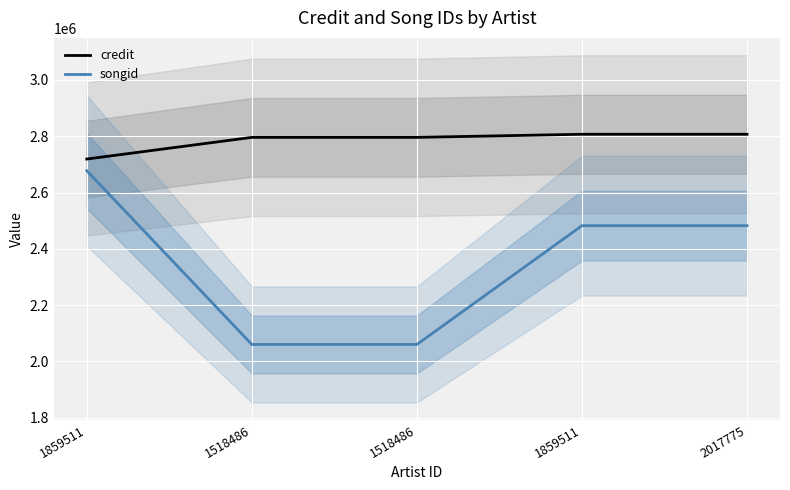

The credit series shows 3918730 at 1518486. True or false?

False